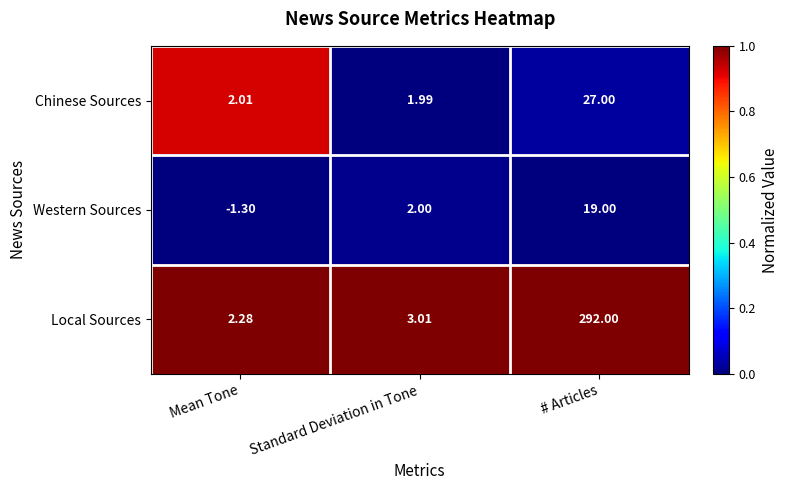

Which series has the largest range (max minus min)?

Local Sources